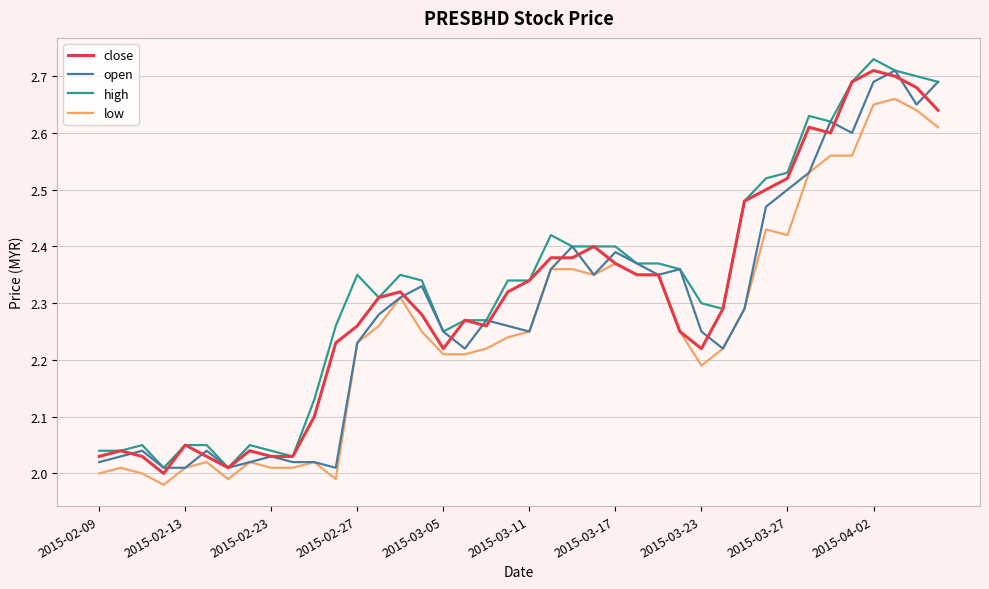

True or false: high and low cross at least once.

False